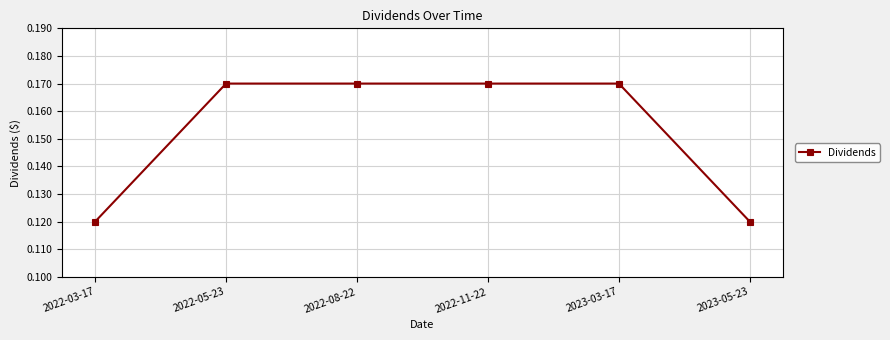

What is the sum of all values?

0.9